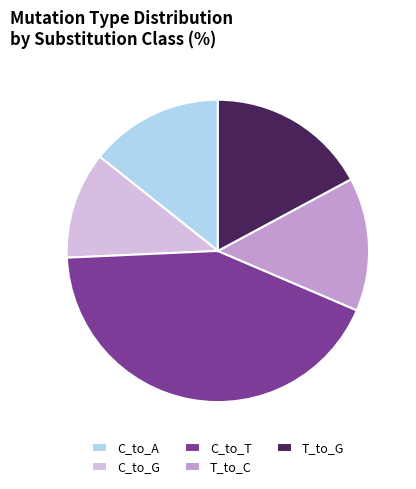

Is there a majority slice in this chart?

No